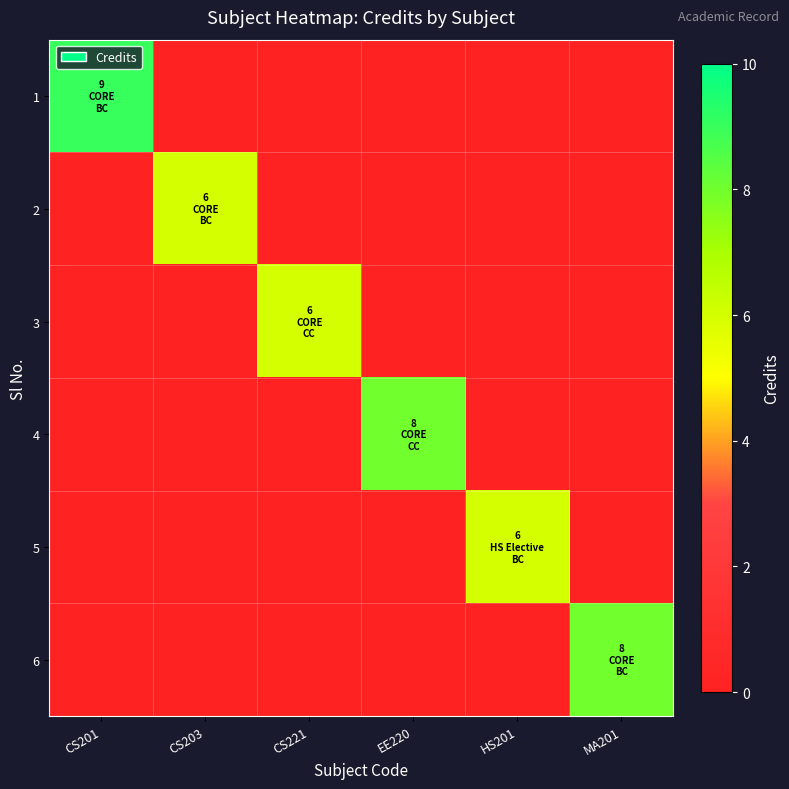

Reading left to right, list all the values displayed in this chart.

1: CS201=9	CS203=0	CS221=0	EE220=0	HS201=0	MA201=0
2: CS201=0	CS203=6	CS221=0	EE220=0	HS201=0	MA201=0
3: CS201=0	CS203=0	CS221=6	EE220=0	HS201=0	MA201=0
4: CS201=0	CS203=0	CS221=0	EE220=8	HS201=0	MA201=0
5: CS201=0	CS203=0	CS221=0	EE220=0	HS201=6	MA201=0
6: CS201=0	CS203=0	CS221=0	EE220=0	HS201=0	MA201=8